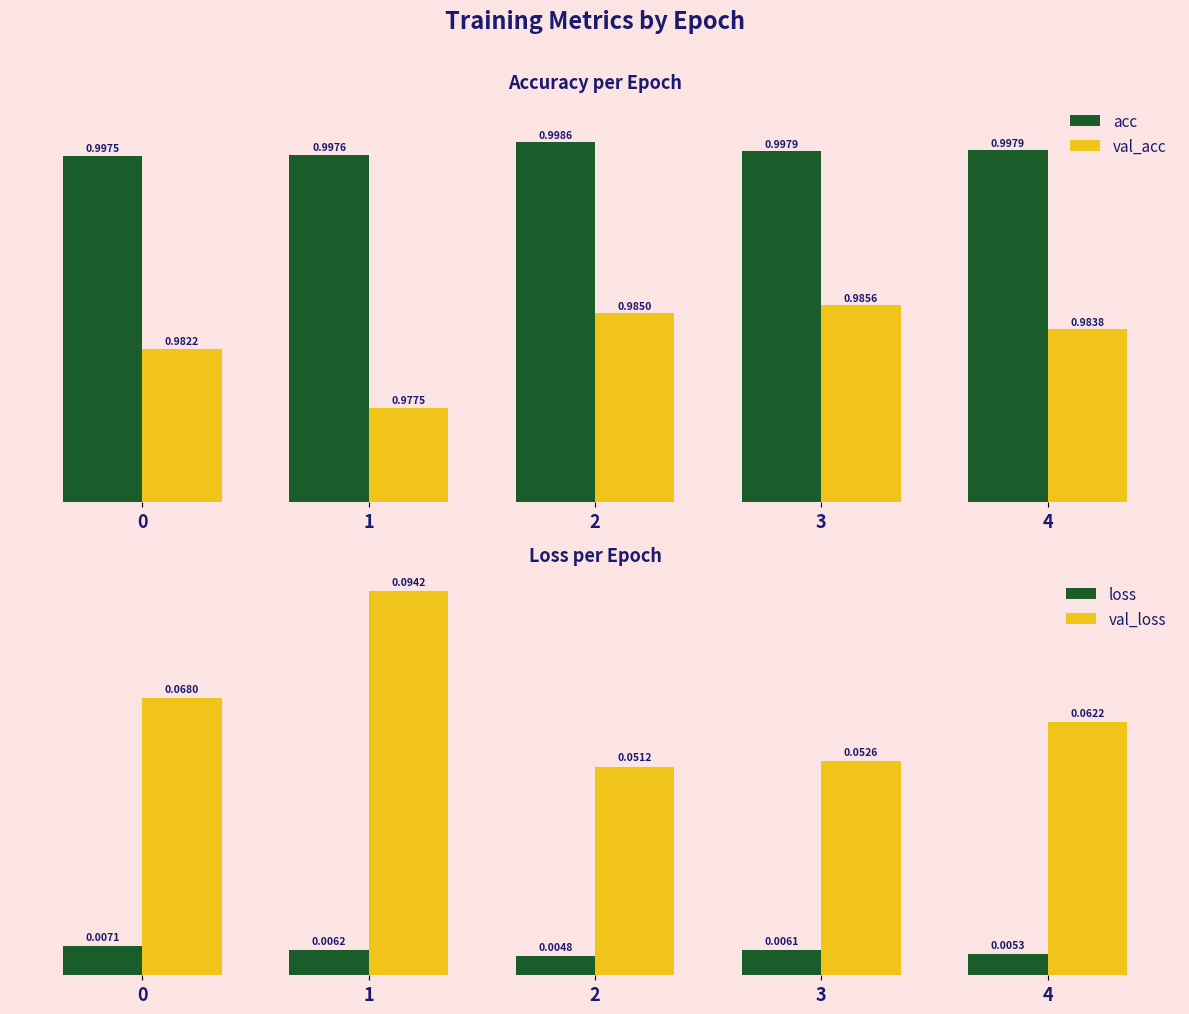

How many acc values are between 0 and 1?

5